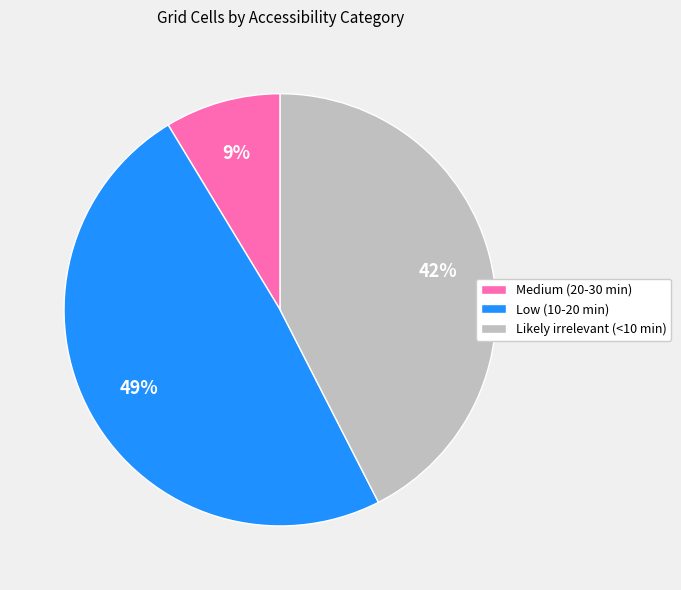

Which category has the biggest portion of the pie?

Low (10-20 min)